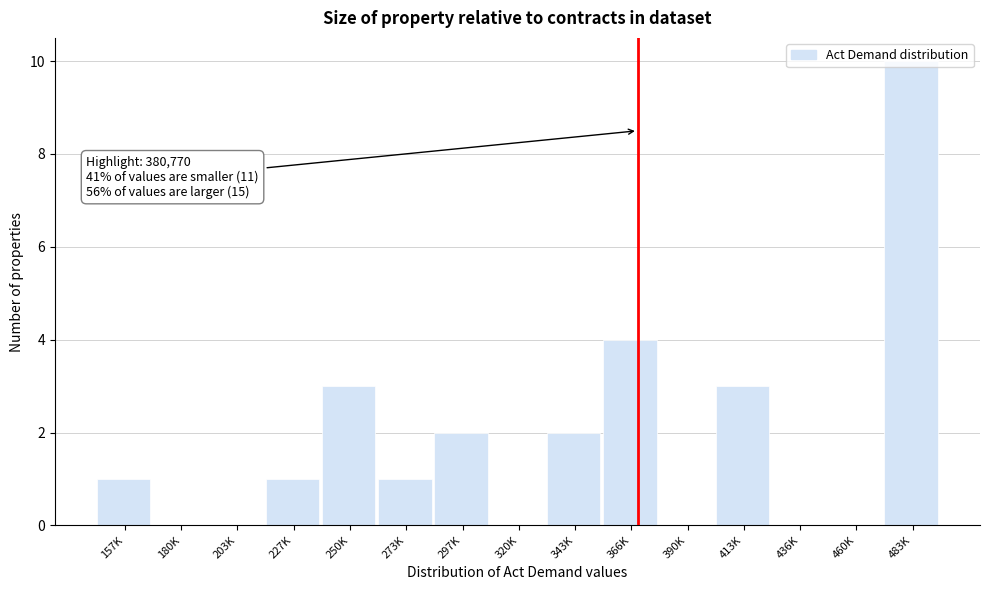

Is it true that the value at 203K is -3?

False